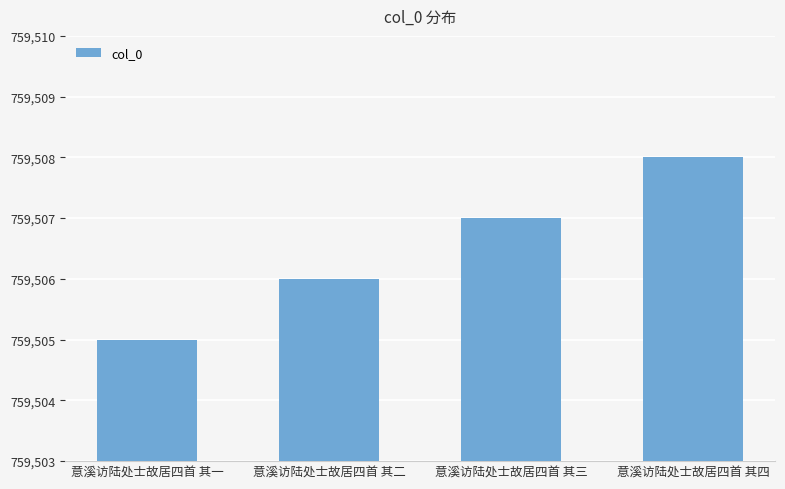

What is the label of the 2nd bar from the right?

意溪访陆处士故居四首 其三